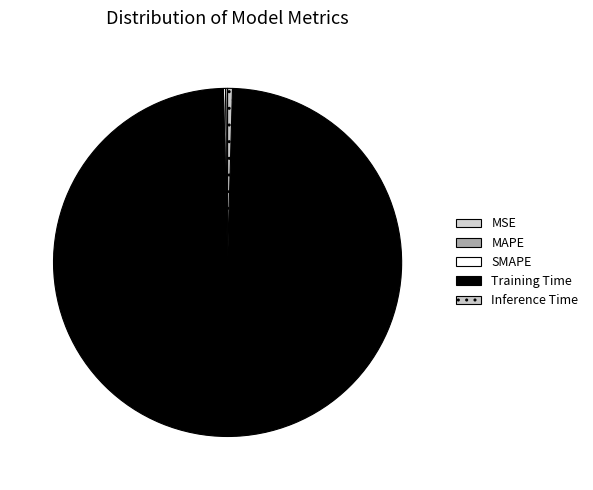

Rank the categories by value from highest to lowest.

Training Time, Inference Time, SMAPE, MAPE, MSE